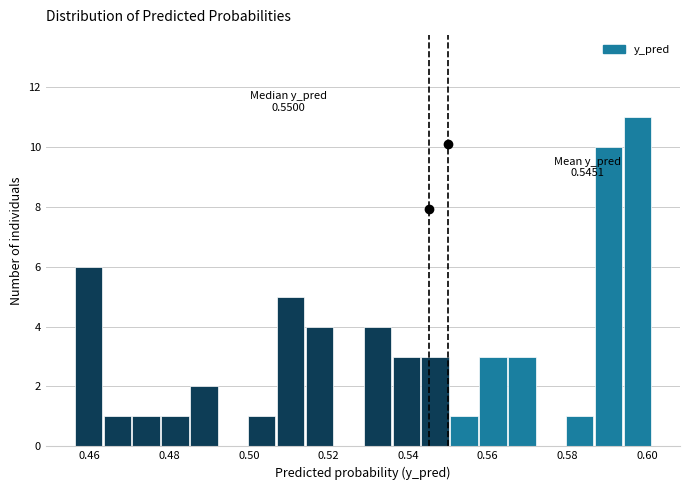

Read against the x-axis, roughly where is the centre of the tallest bar?

0.598